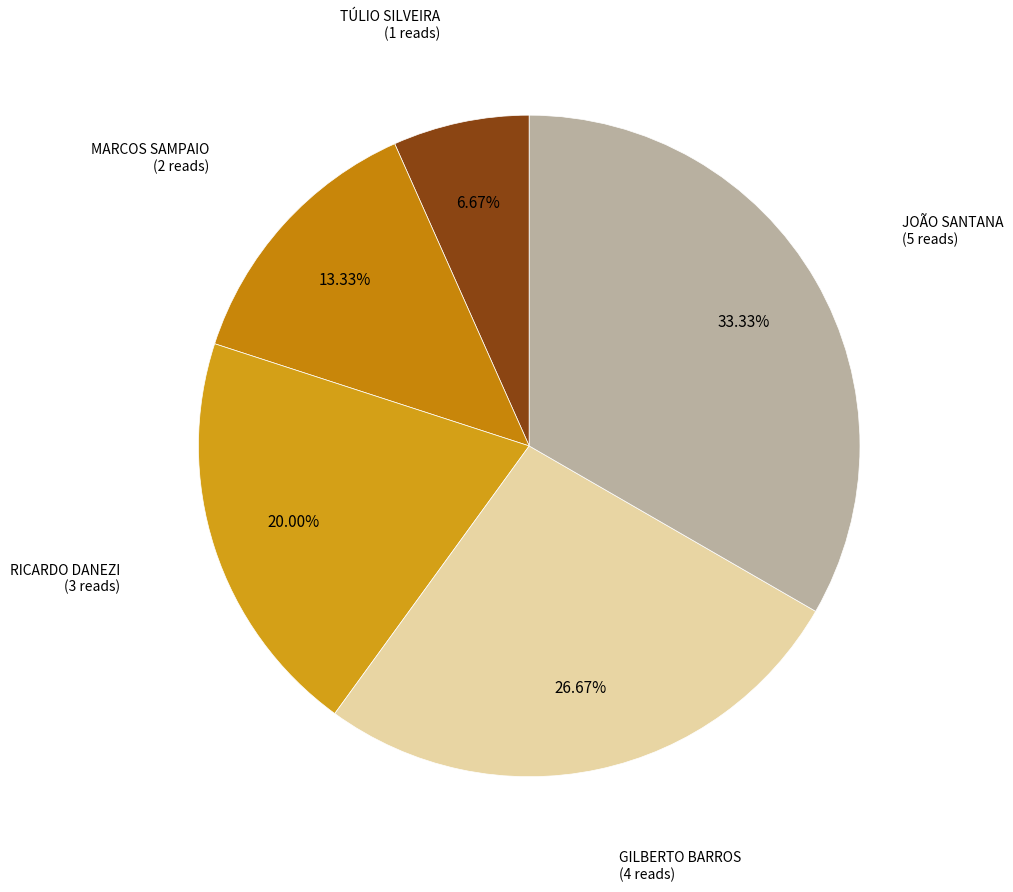

How many slices are in this pie chart?

5